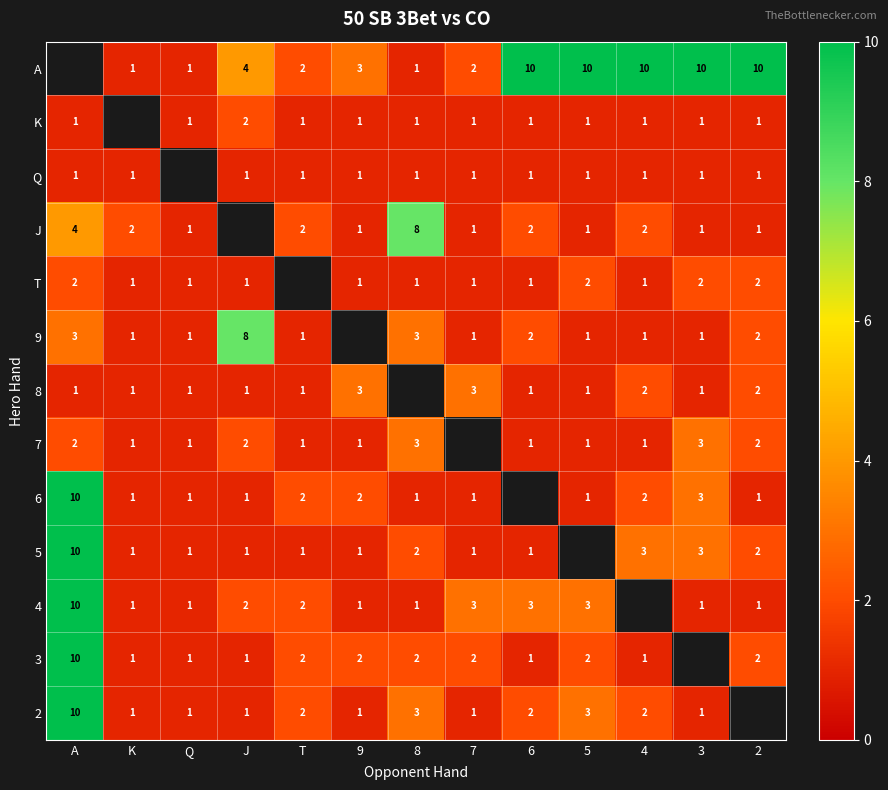

How many series are shown in this chart?

13